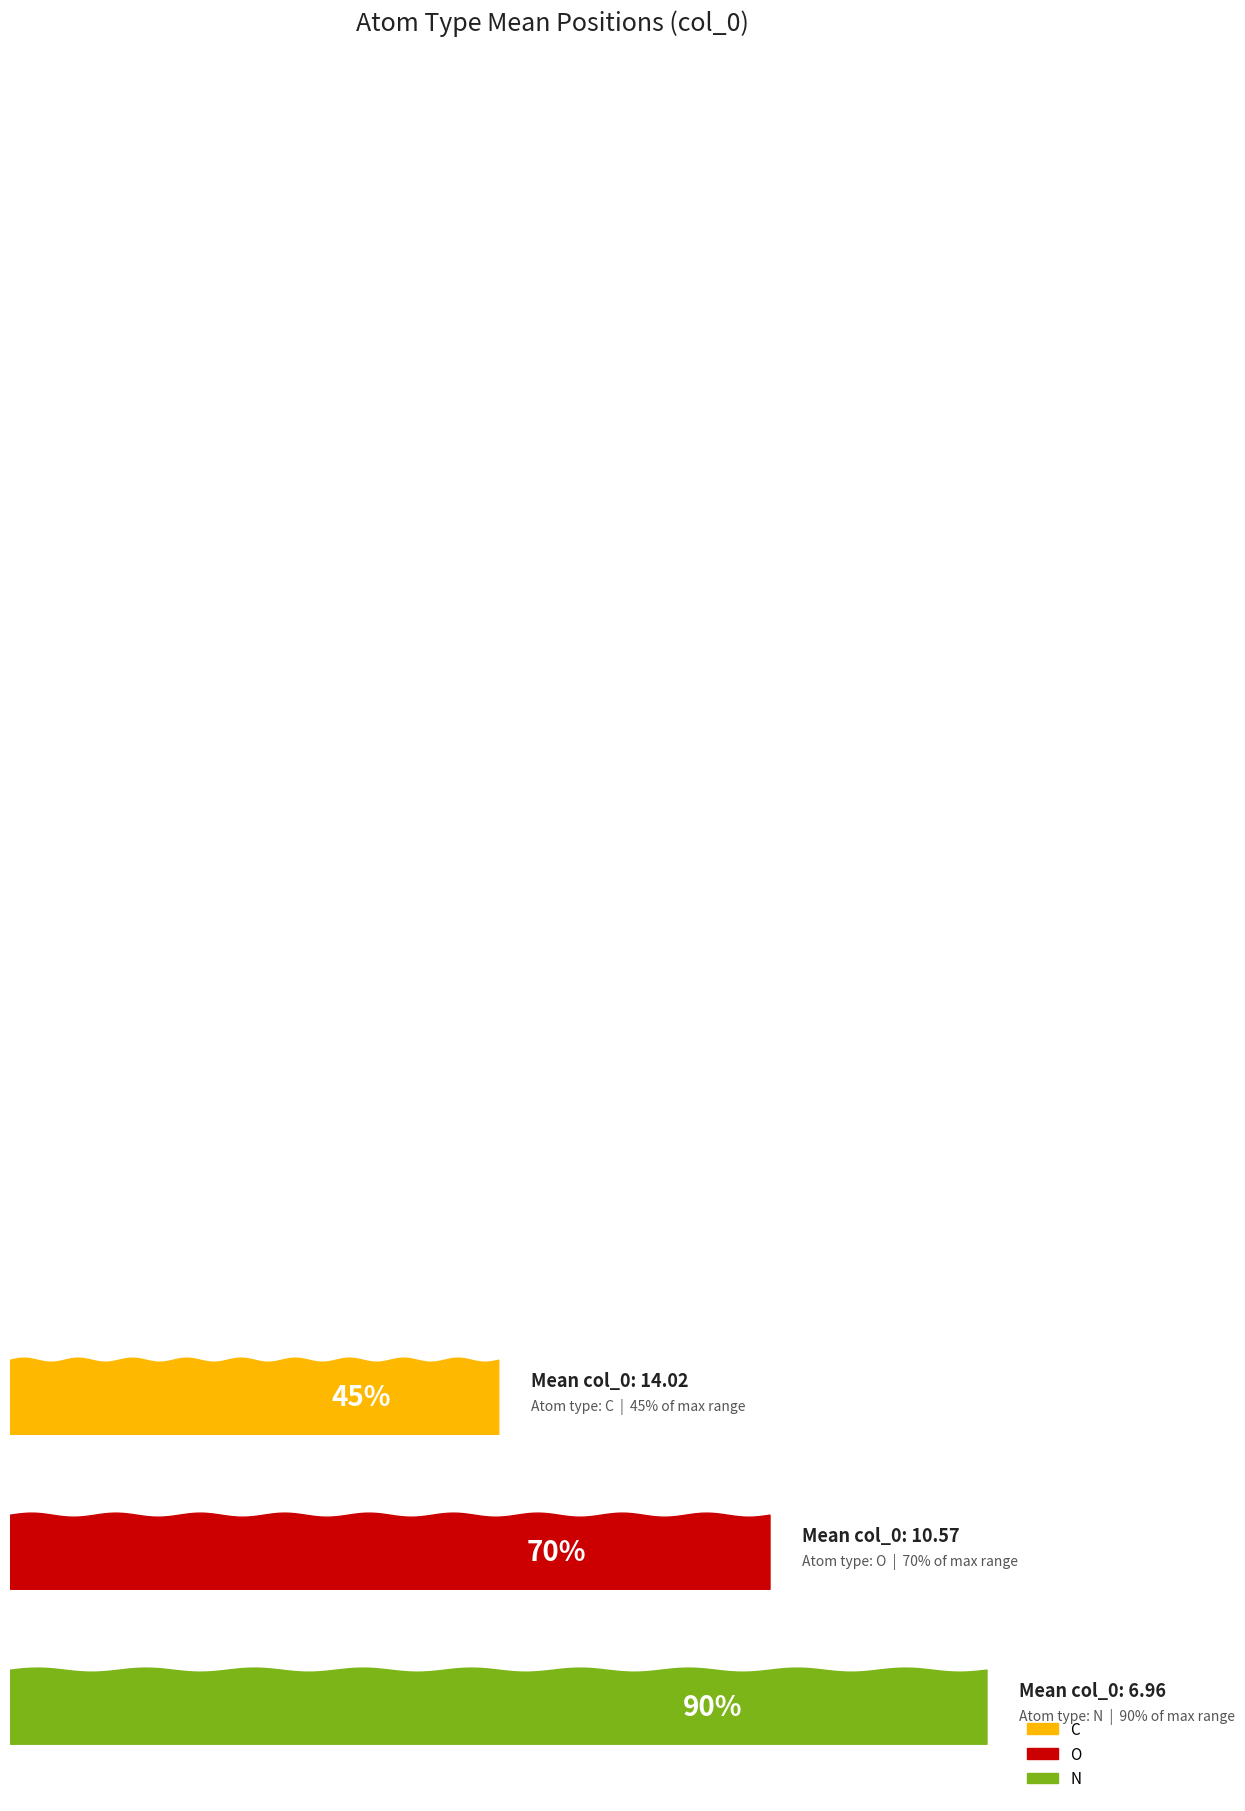

How many lines are shown in the chart?

3